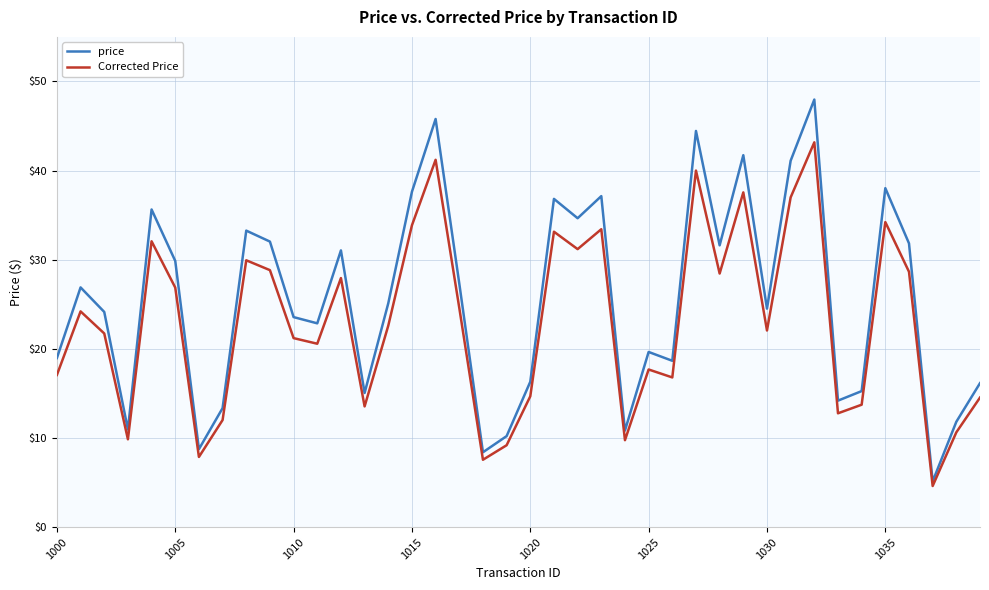

List the series in order of their peak value, lowest first.

Corrected Price, price